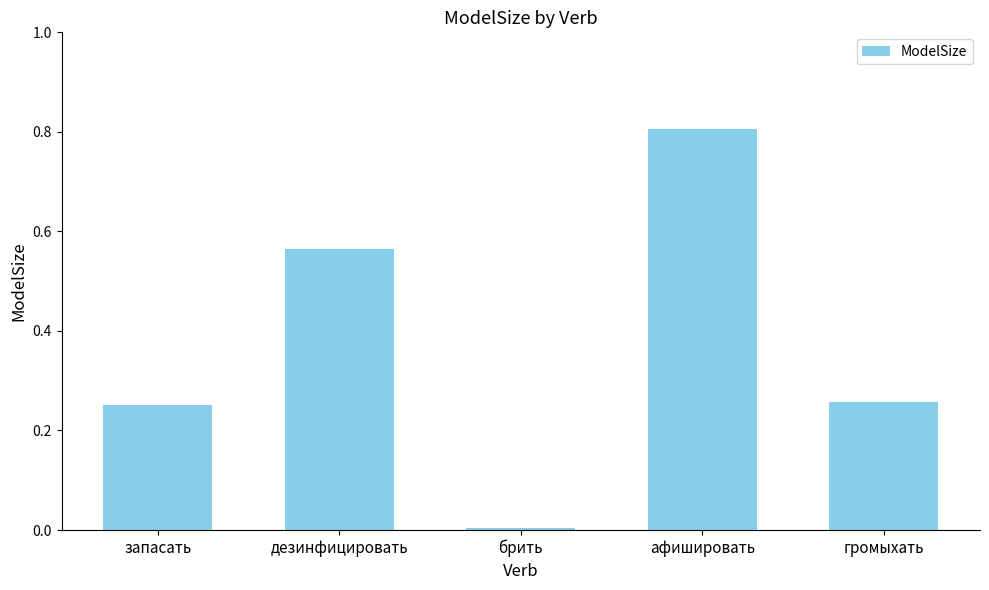

Is it true that the value at афишировать is 0.8?

True